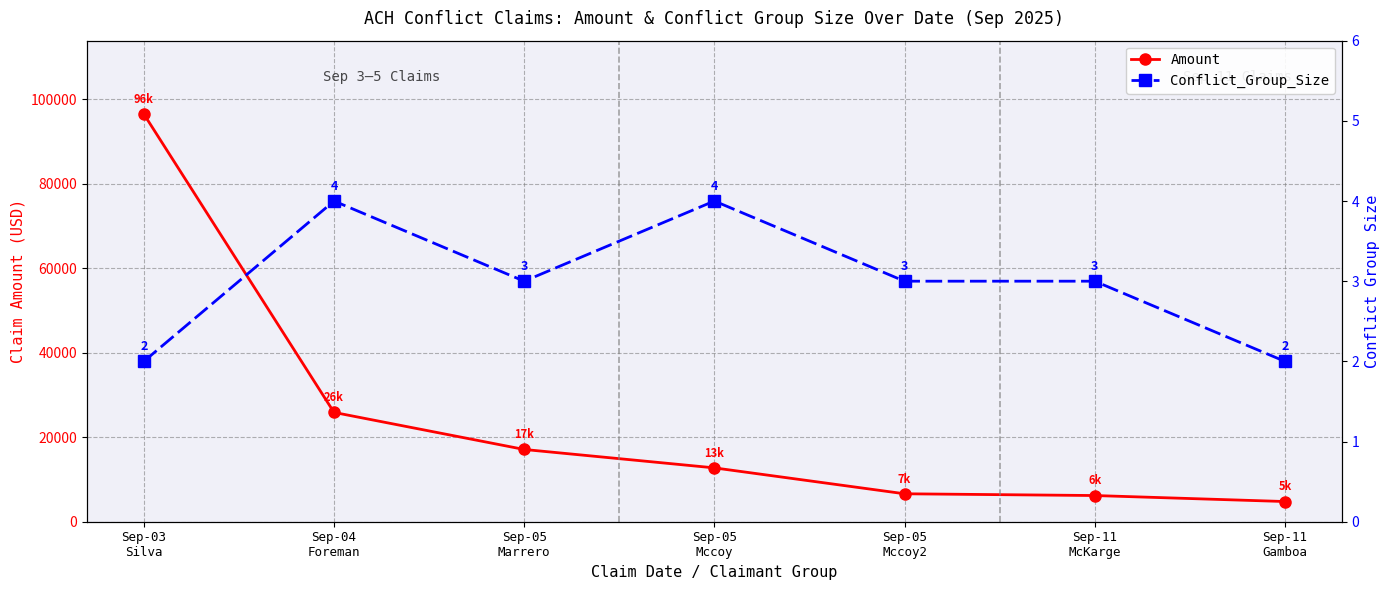

What is the difference between the second highest and minimum values in the Conflict_Group_Size series?

2.0